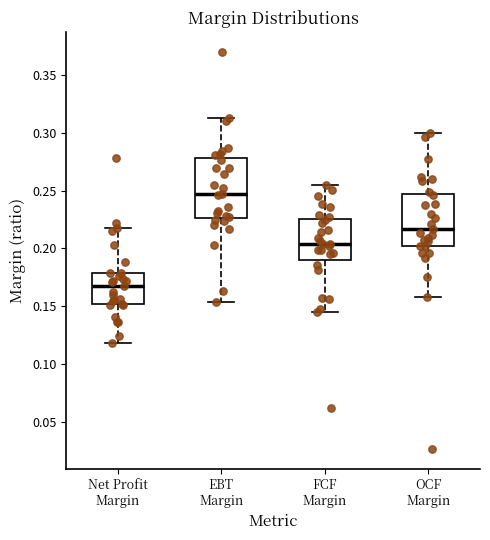

Comparing the boxes themselves (not the whiskers), which one is the tallest?

EBT Margin